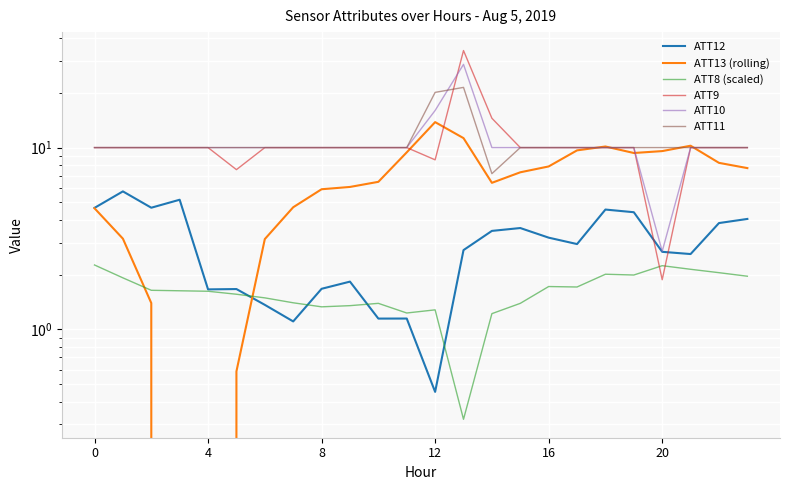

What is the spread (max minus min) of values at 22?

8.0